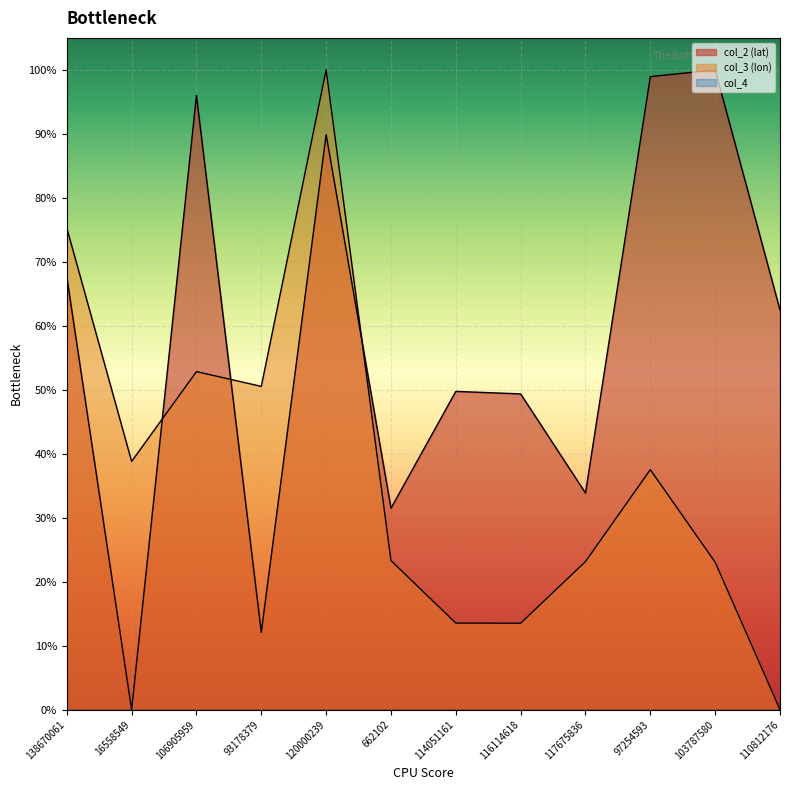

Reading left to right, transcribe all the data shown in this chart.

col_2 (lat): 138670061=0.7	16558549=0.0	106905959=1.0	93178379=0.1	120000239=0.9	662102=0.3	114051161=0.5	116114618=0.5	117675836=0.3	97254593=1.0	103787580=1.0	110812176=0.6
col_3 (lon): 138670061=0.8	16558549=0.4	106905959=0.5	93178379=0.5	120000239=1.0	662102=0.2	114051161=0.1	116114618=0.1	117675836=0.2	97254593=0.4	103787580=0.2	110812176=0.0